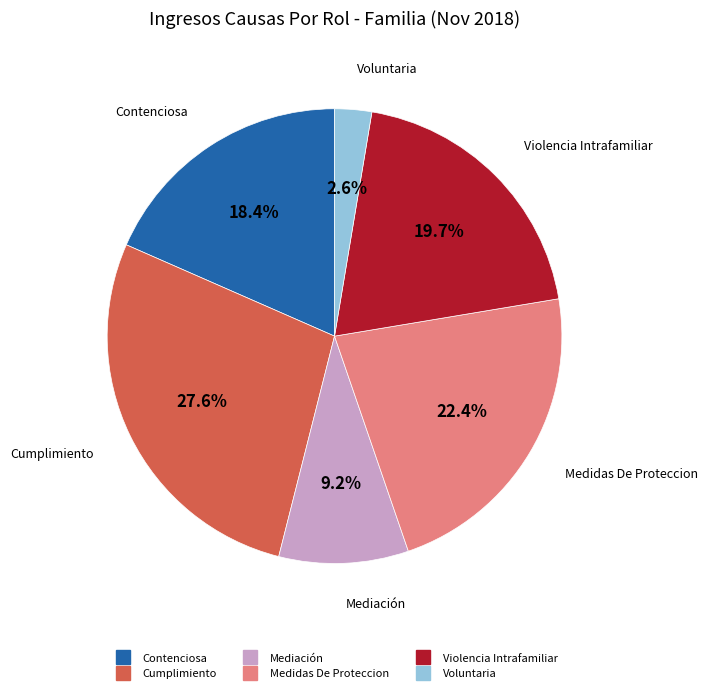

True or false: Contenciosa accounts for 18% of the total.

True